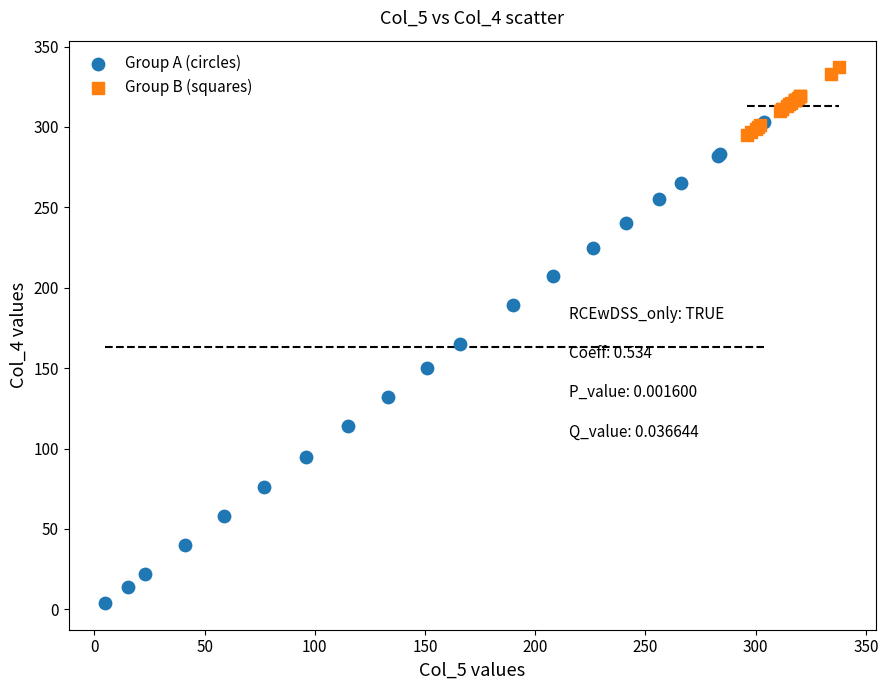

Which series has the largest Y range (max minus min)?

Group A (circles)